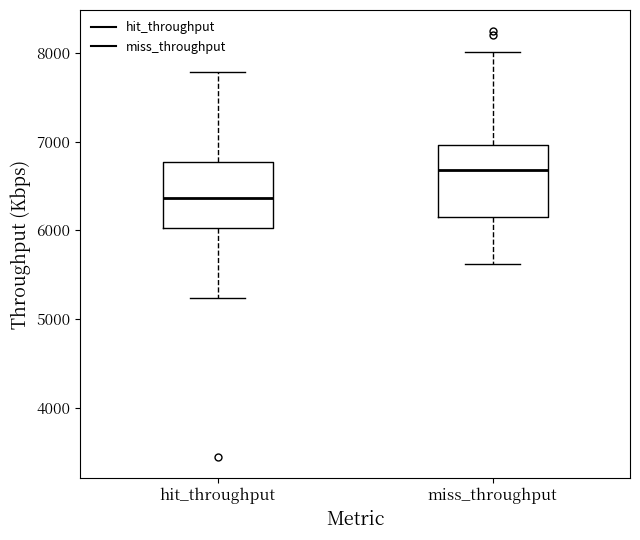

Where does the upper whisker of the box for hit_throughput end on the y-axis? The values are not printed on the chart, so give them approximately, as read against the axis.

7800